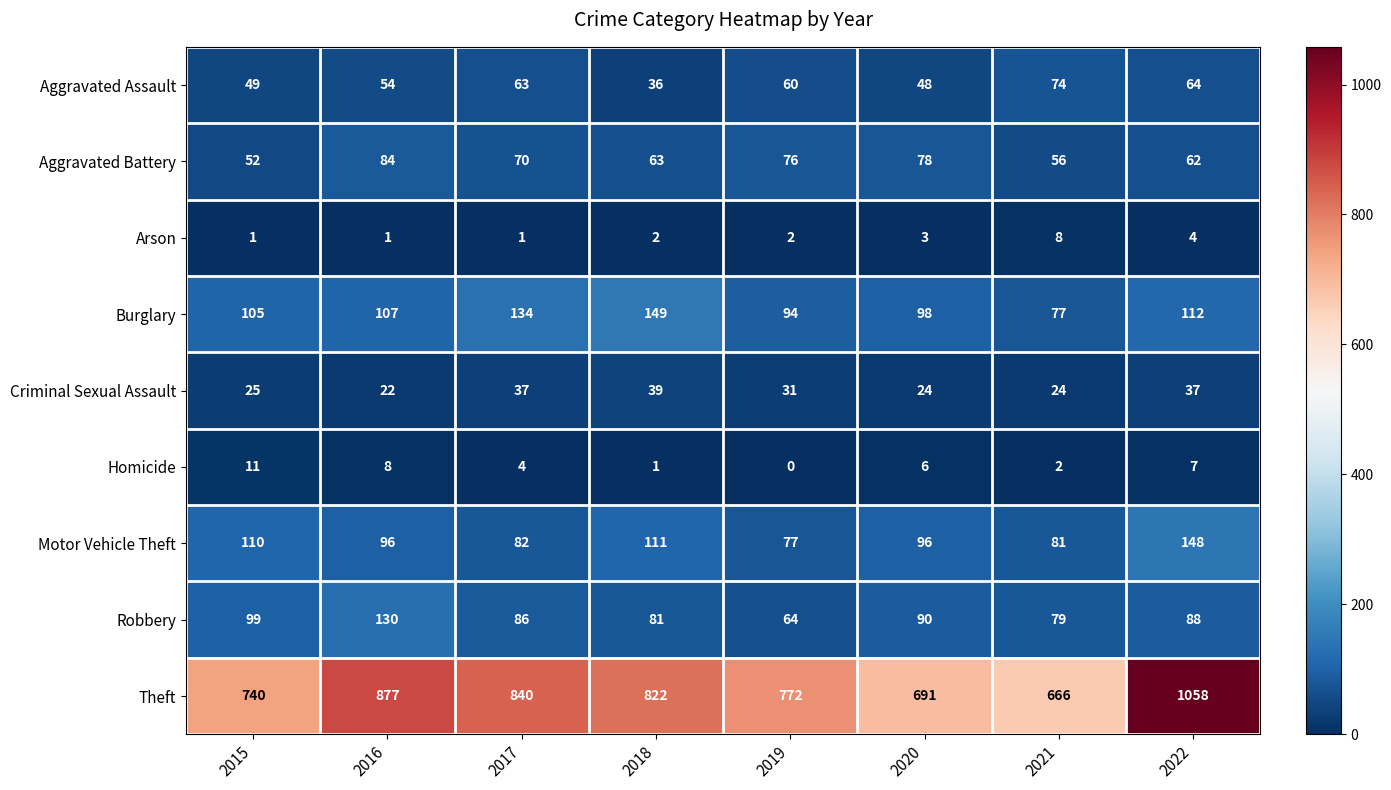

Between 2020 and 2022, which series saw the biggest shift?

Theft